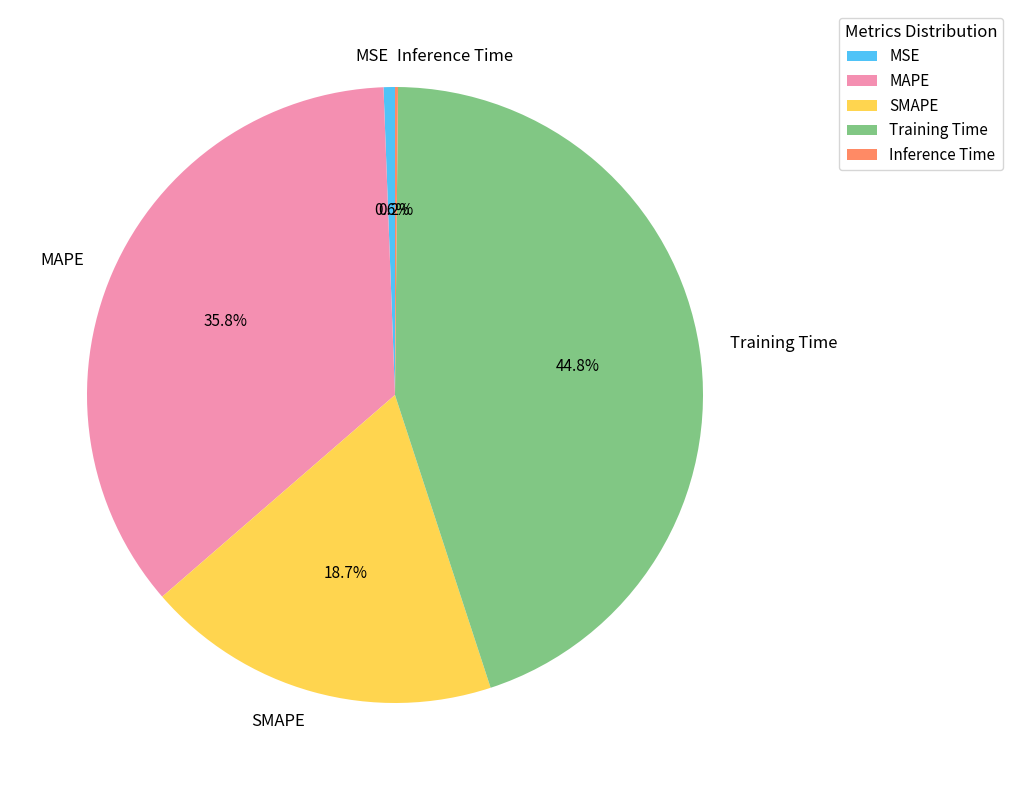

Does Training Time represent more than half of the total?

No